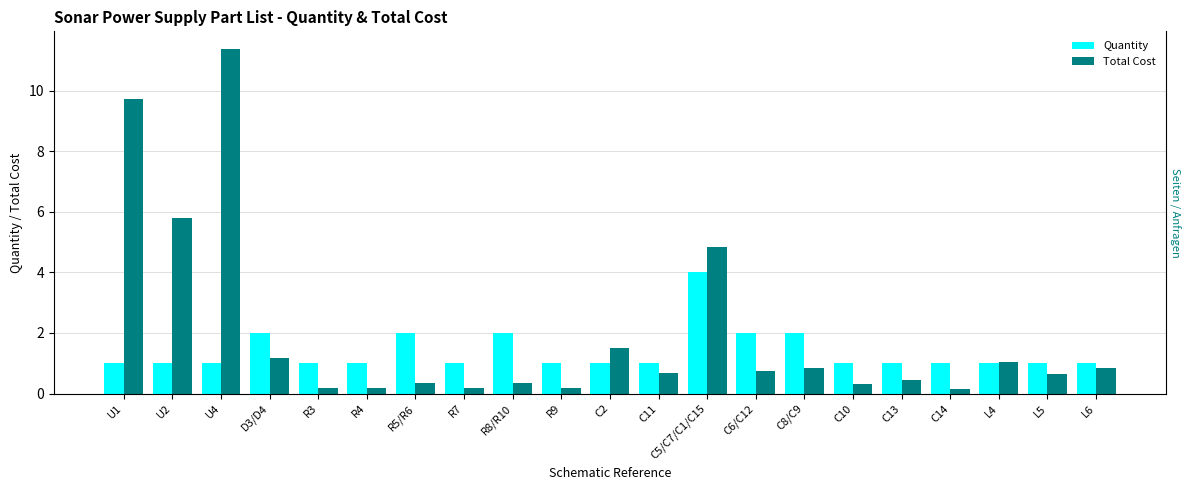

How many groups of bars are there?

21